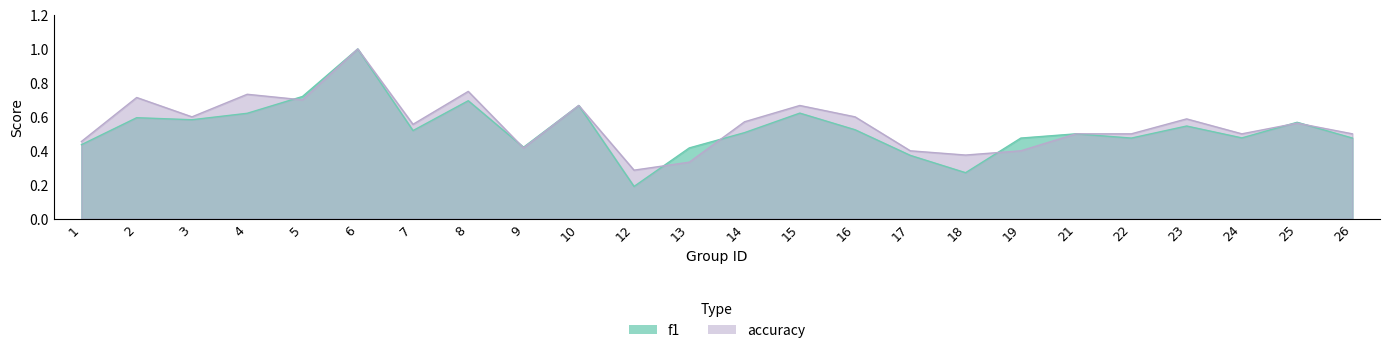

Where is the first local maximum for accuracy?

2